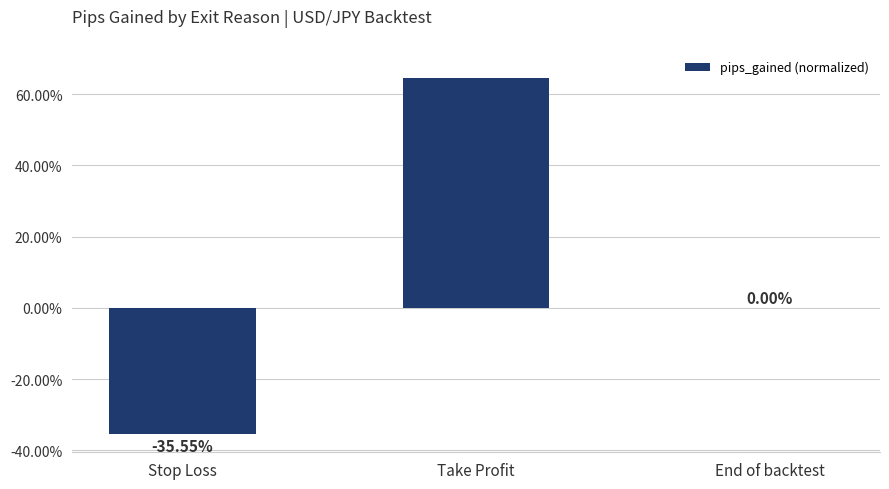

Are the bars horizontal?

No